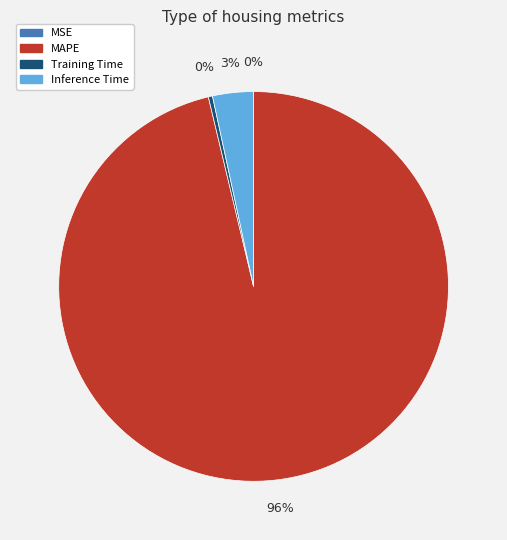

The Inference Time slice represents 3% of the pie. True or false?

True